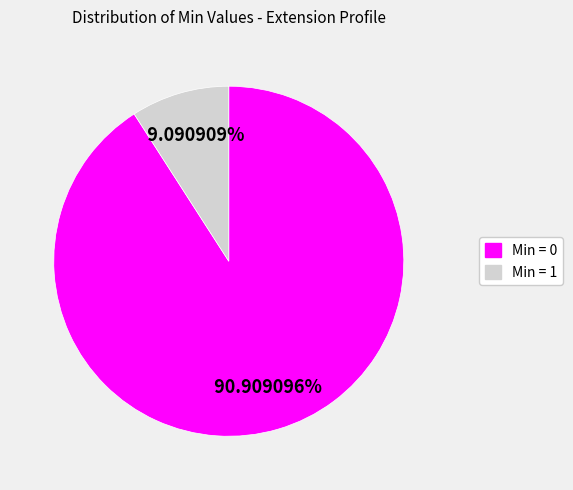

Which has a higher value, Min = 1 or Min = 0?

Min = 0